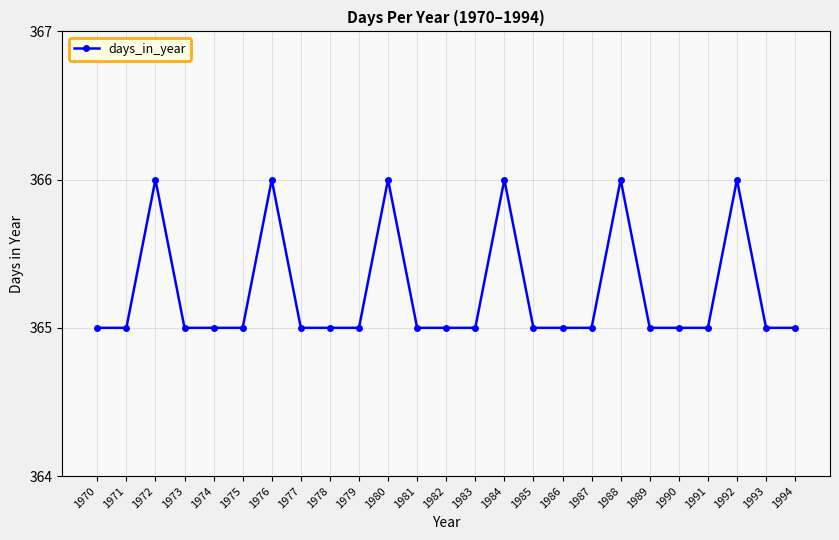

What is the difference between the maximum and minimum values?

1